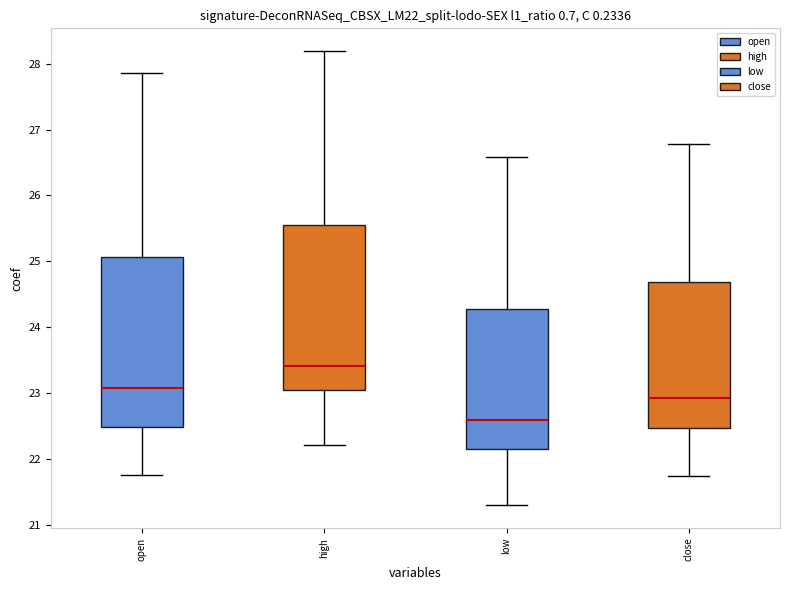

Reading left to right, read every box against the y-axis: the position of its median line, the range the box covers, and the ends of its whiskers. The values are not printed on the chart, so give them approximately, as read against the axis.

open: median 23.1, box 22.5 to 25.1, whiskers 21.8 to 27.9
high: median 23.4, box 23.1 to 25.5, whiskers 22.2 to 28.2
low: median 22.6, box 22.2 to 24.3, whiskers 21.3 to 26.6
close: median 22.9, box 22.5 to 24.7, whiskers 21.8 to 26.8